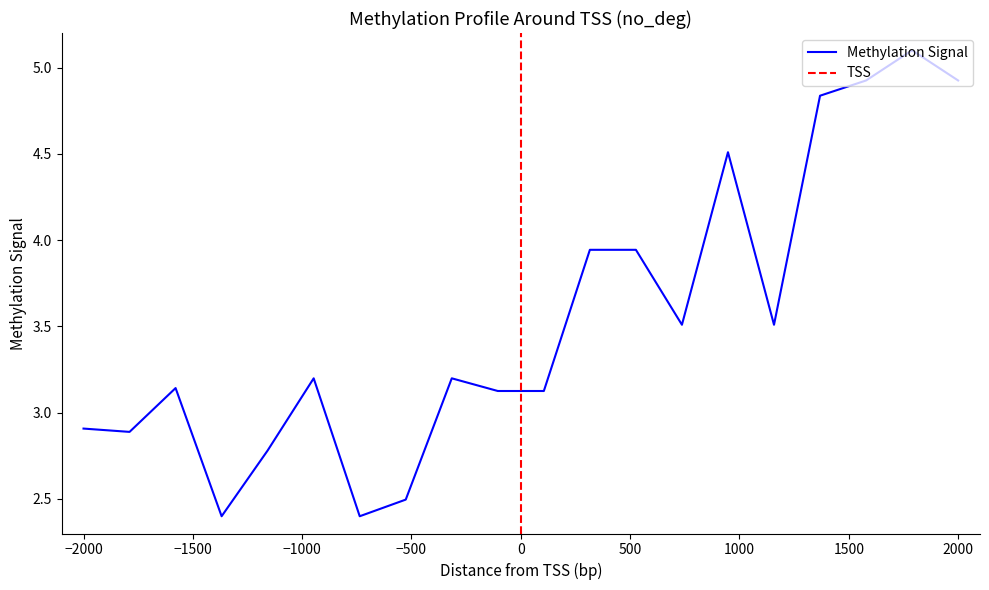

How many distinct data groups are displayed?

1